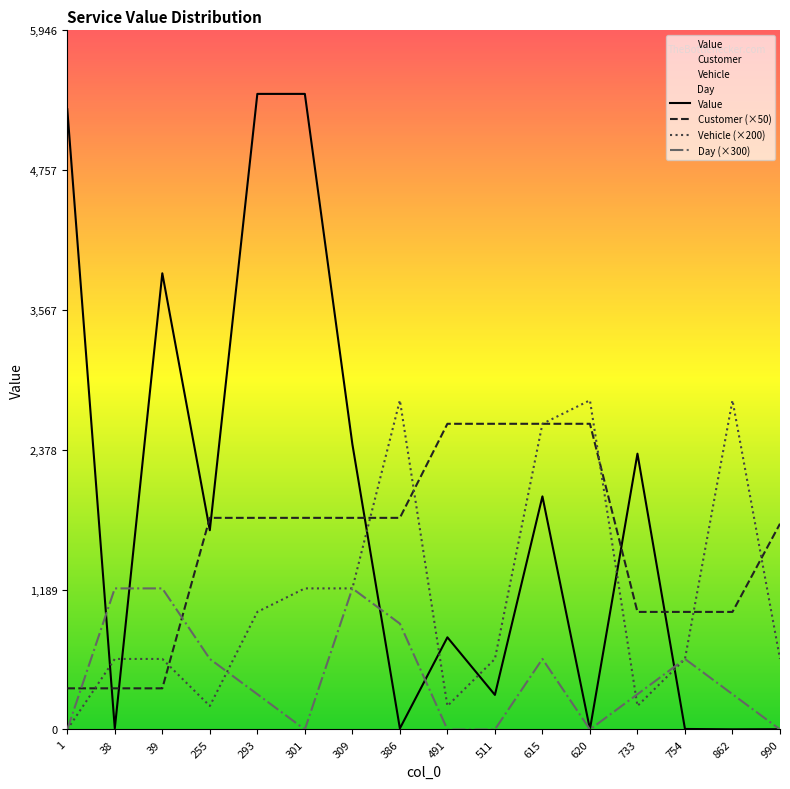

How many lines are shown in the chart?

4